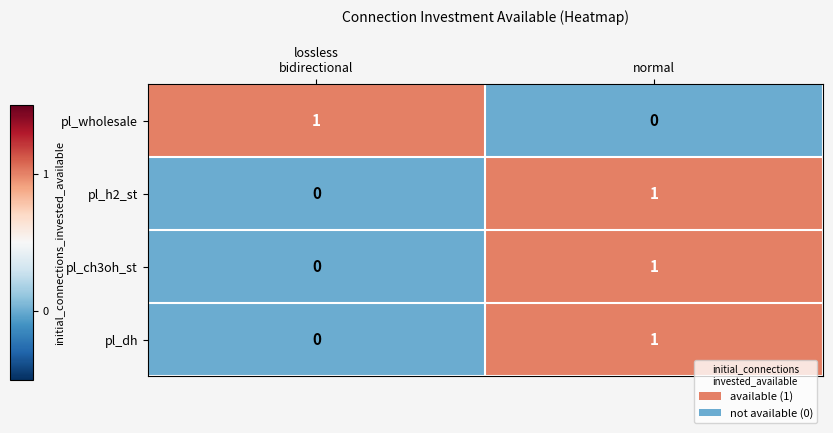

Reading right to left, list all the values displayed in this chart.

pl_wholesale: 0	1
pl_h2_st: 1	0
pl_ch3oh_st: 1	0
pl_dh: 1	0